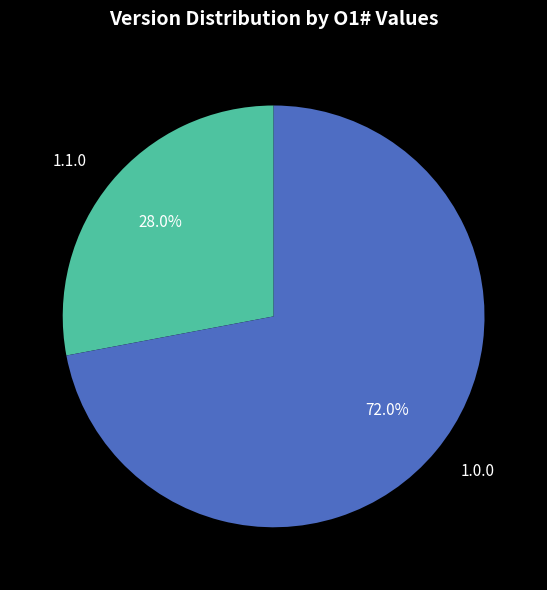

Which category has the biggest portion of the pie?

1.0.0